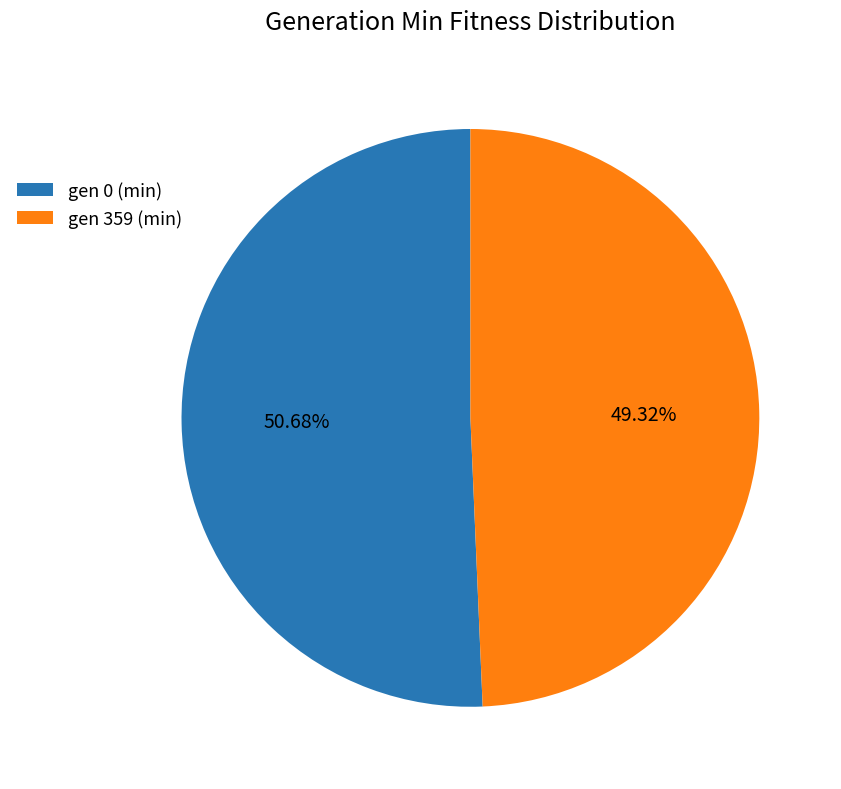

To the nearest percent, what is the average slice percentage?

50%